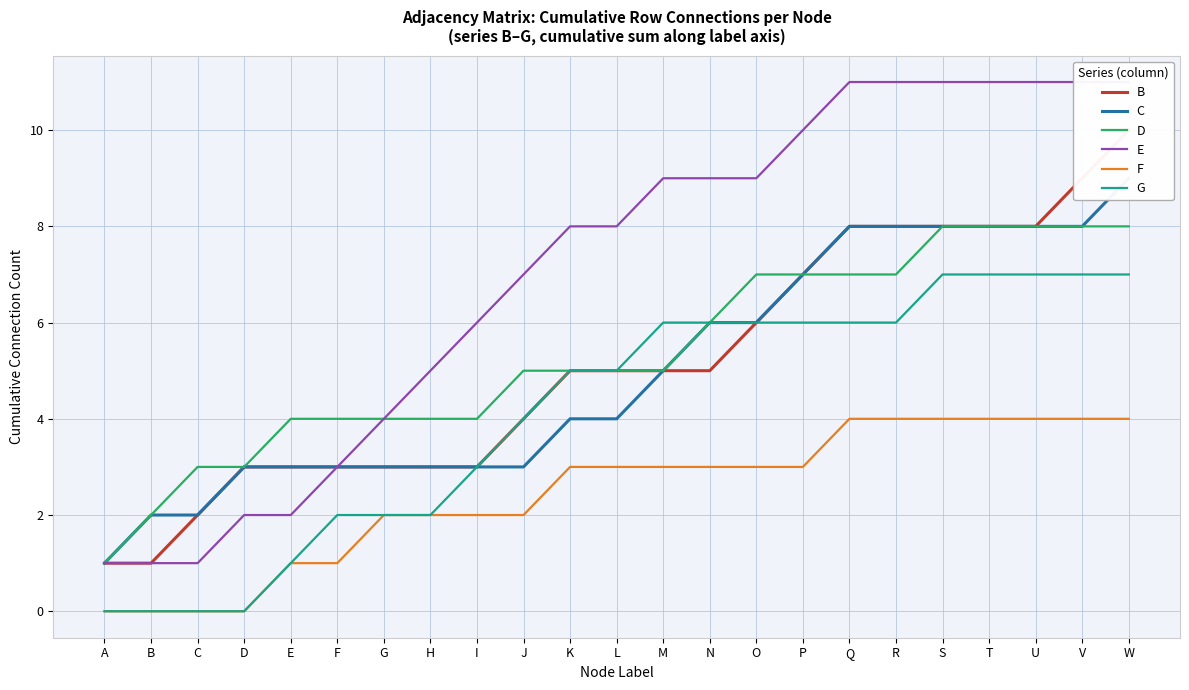

What value does the C series have at O?

6